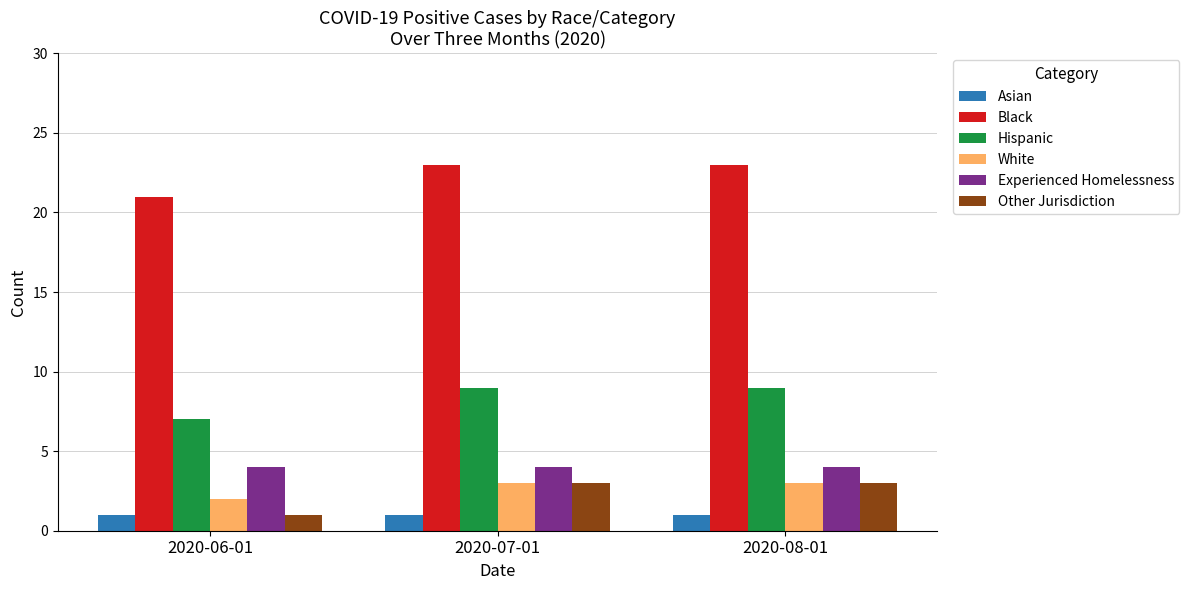

Reading right to left, what are all the values shown in this chart?

Asian: 1	1	1
Black: 23	23	21
Hispanic: 9	9	7
White: 3	3	2
Experienced Homelessness: 4	4	4
Other Jurisdiction: 3	3	1